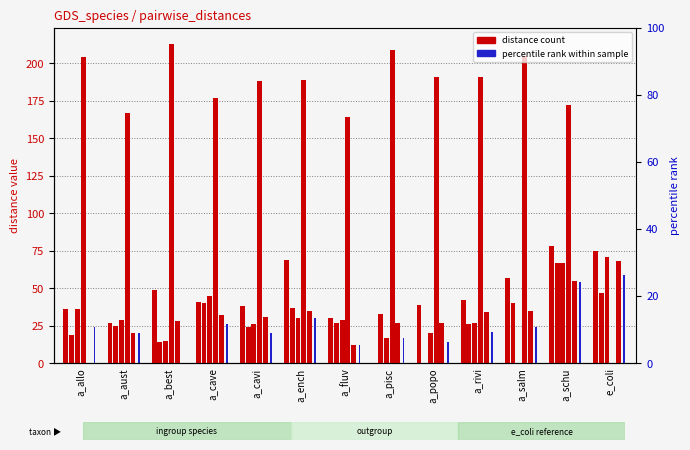

Which series changed the most between a_salm and a_schu?

a_salm